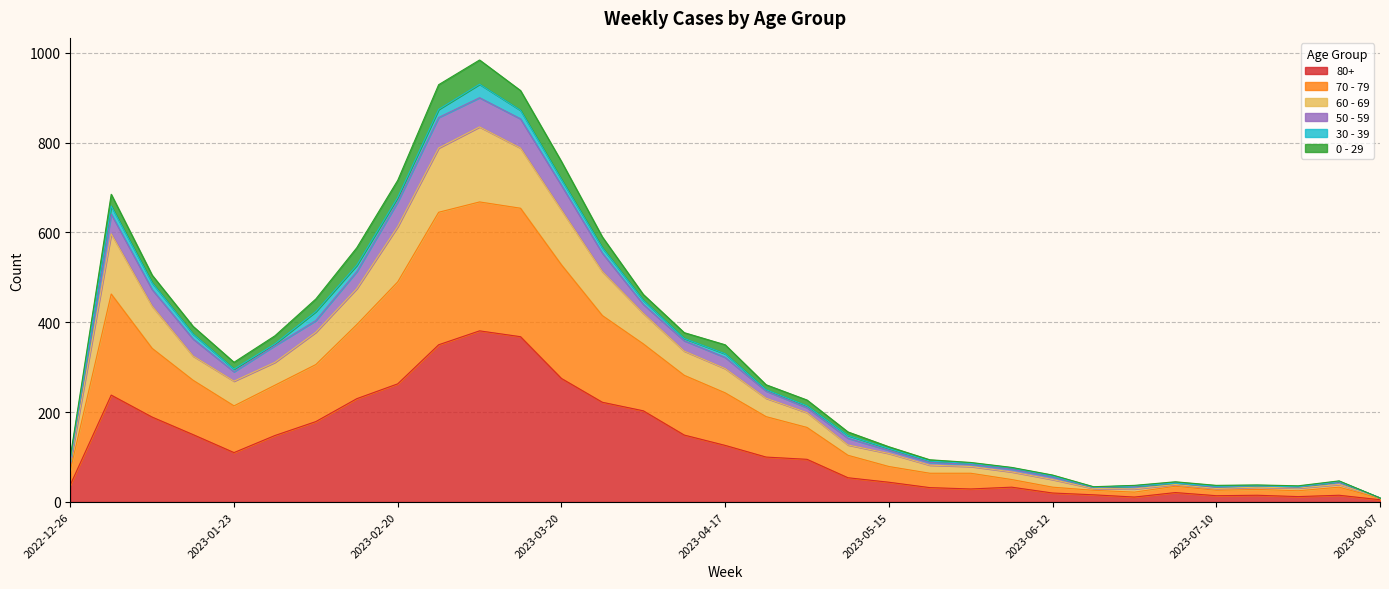

Which has a higher value, 2023-05-01 or 2023-04-17?

2023-04-17